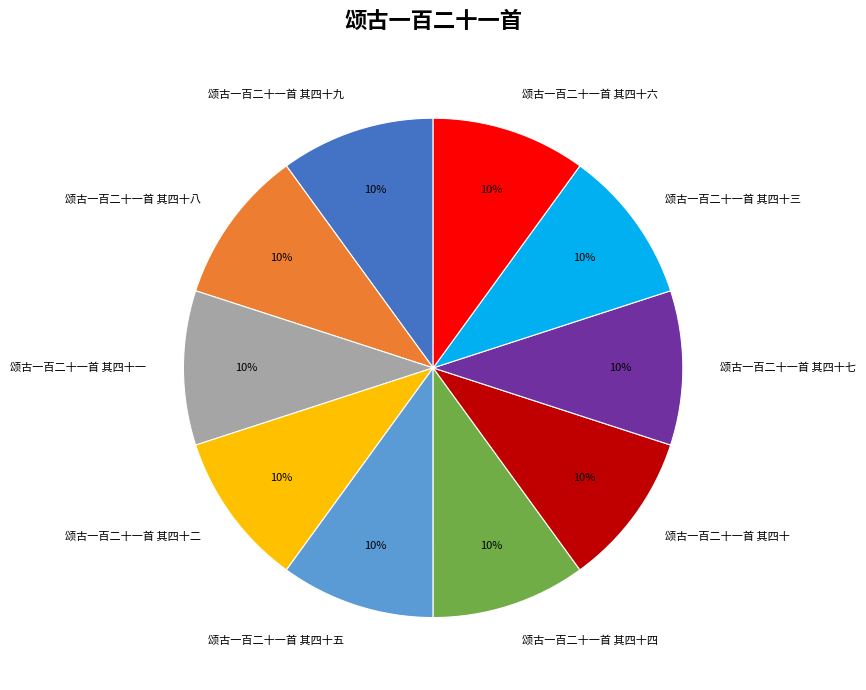

What percentage is the 颂古一百二十一首 其四十六 slice, to the nearest percent?

10%